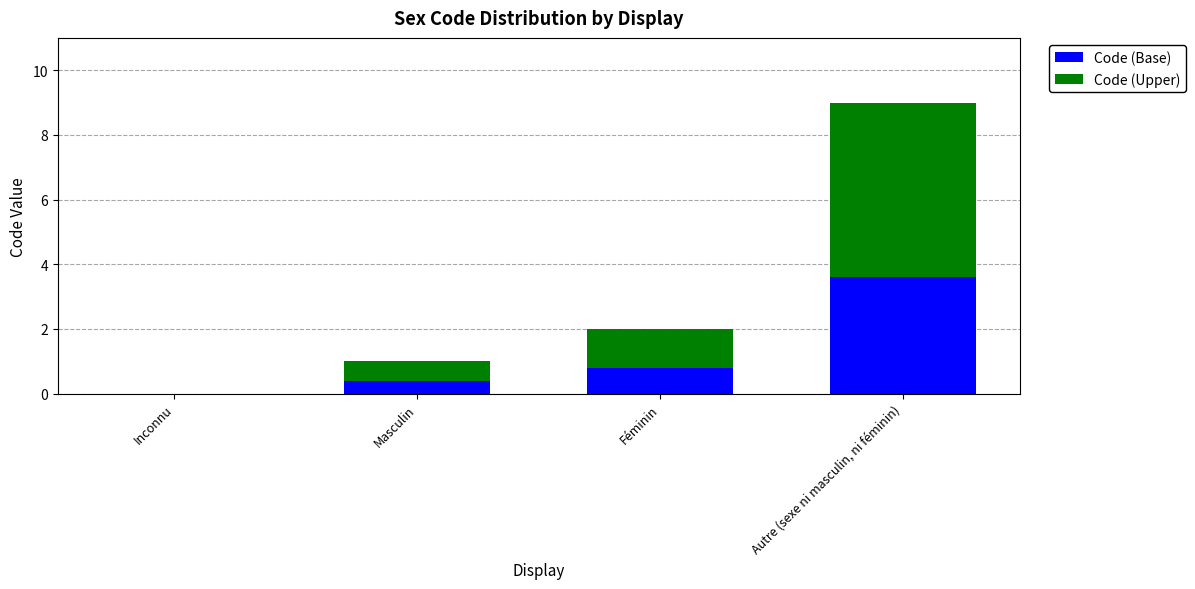

What is the approximate value of Code (Base) at Féminin?

0.8